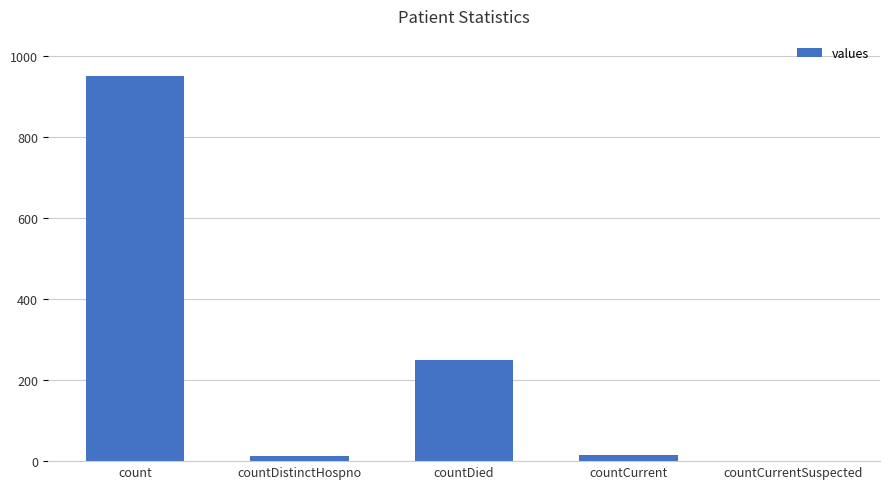

True or false: the data shows 0 at countCurrentSuspected.

True